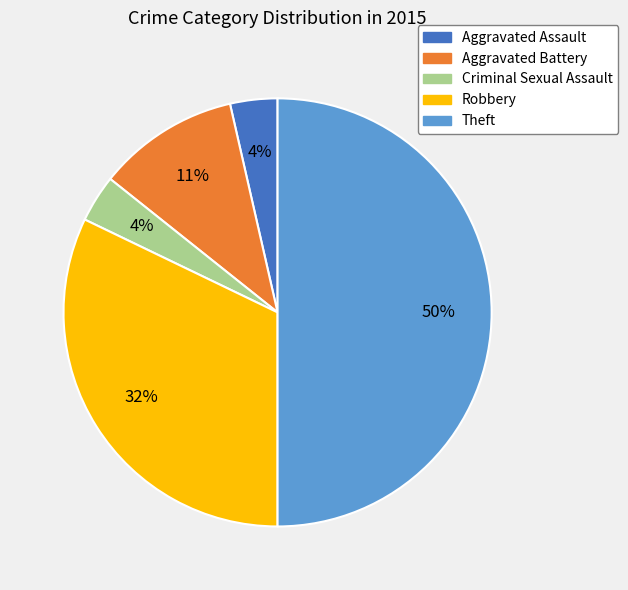

Do Aggravated Battery and Criminal Sexual Assault together represent more than half of the pie?

No